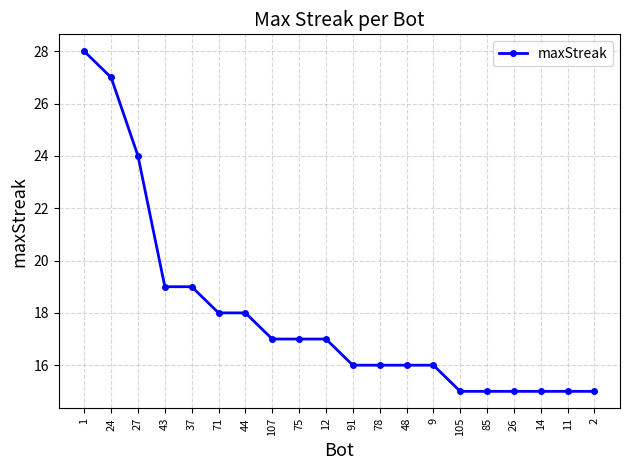

Where does the data first go above 17?

1